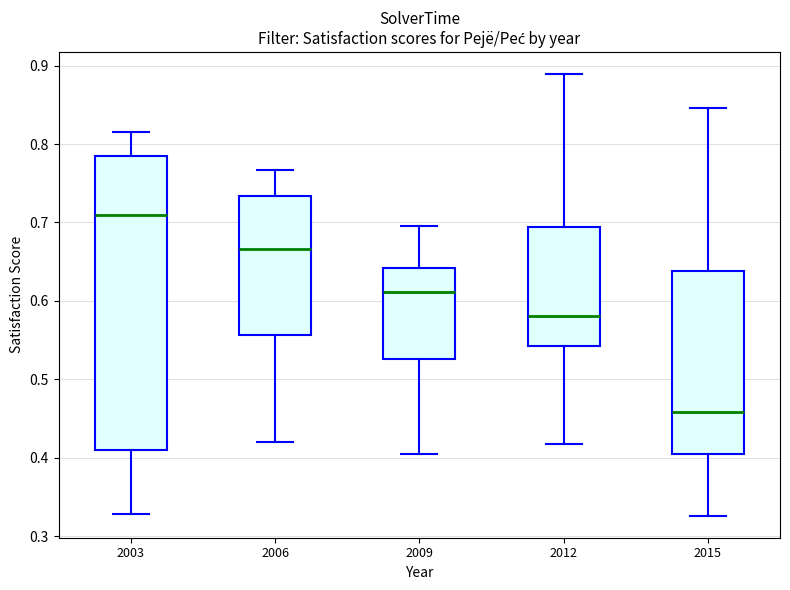

Reading left to right, transcribe this box plot: for each box, give where its median line is, the range the box spans, and where its two whiskers end, as read against the y-axis. The values are not printed on the chart, so give them approximately, as read against the axis.

2003: median 0.71, box 0.41 to 0.78, whiskers 0.33 to 0.82
2006: median 0.67, box 0.56 to 0.73, whiskers 0.42 to 0.77
2009: median 0.61, box 0.53 to 0.64, whiskers 0.40 to 0.69
2012: median 0.58, box 0.54 to 0.69, whiskers 0.42 to 0.89
2015: median 0.46, box 0.41 to 0.64, whiskers 0.33 to 0.85